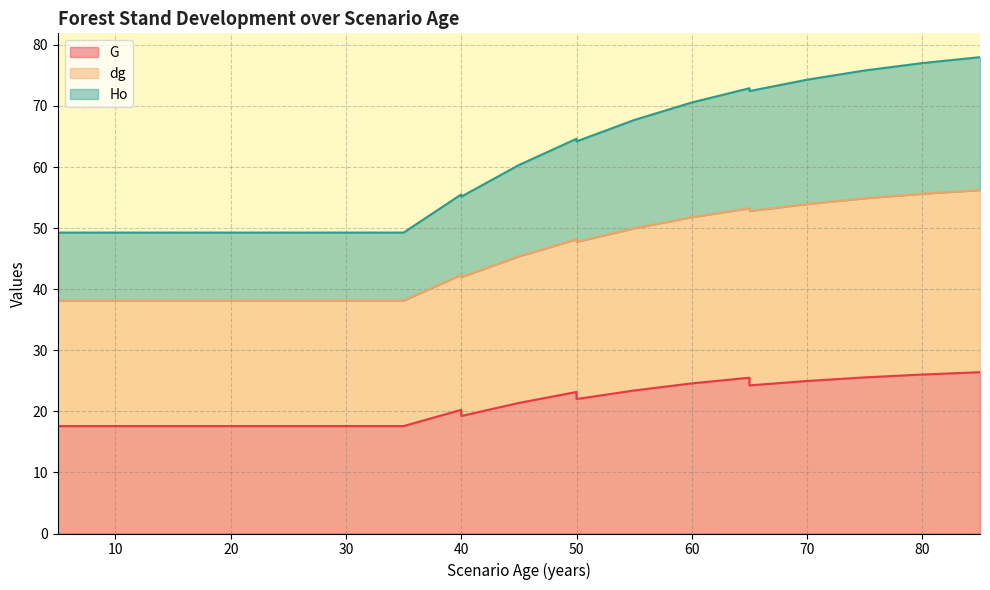

At which category does G reach its first local valley?

40